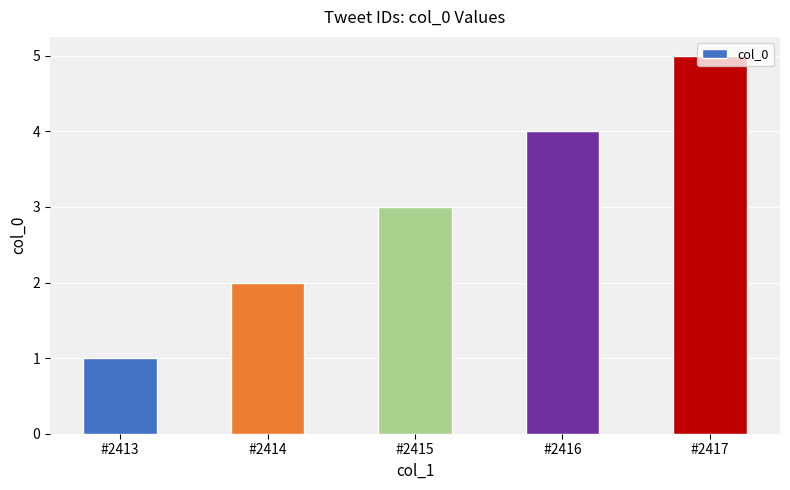

What is the sum of all values?

15